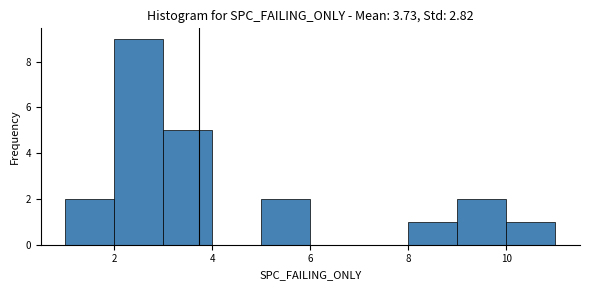

What is the height of the bar covering 2 to 3 on the x-axis? The values are not printed on the chart, so give them approximately, as read against the axis.

9